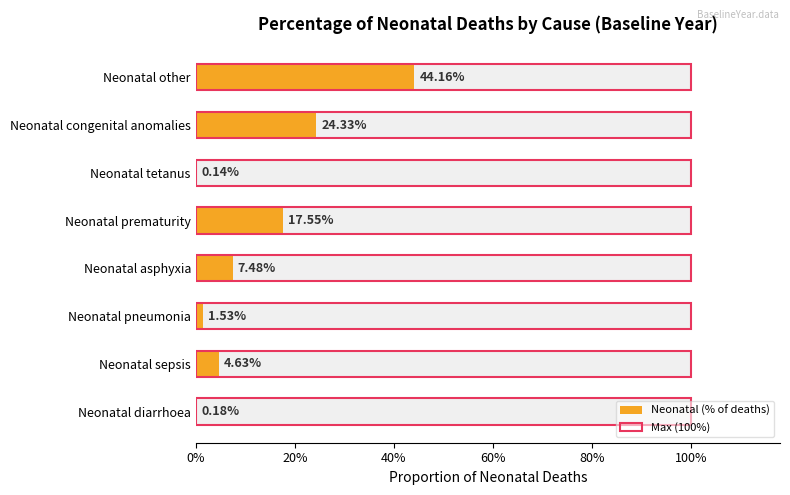

Which series changed the most between 0% and 80%?

Neonatal (% of deaths)